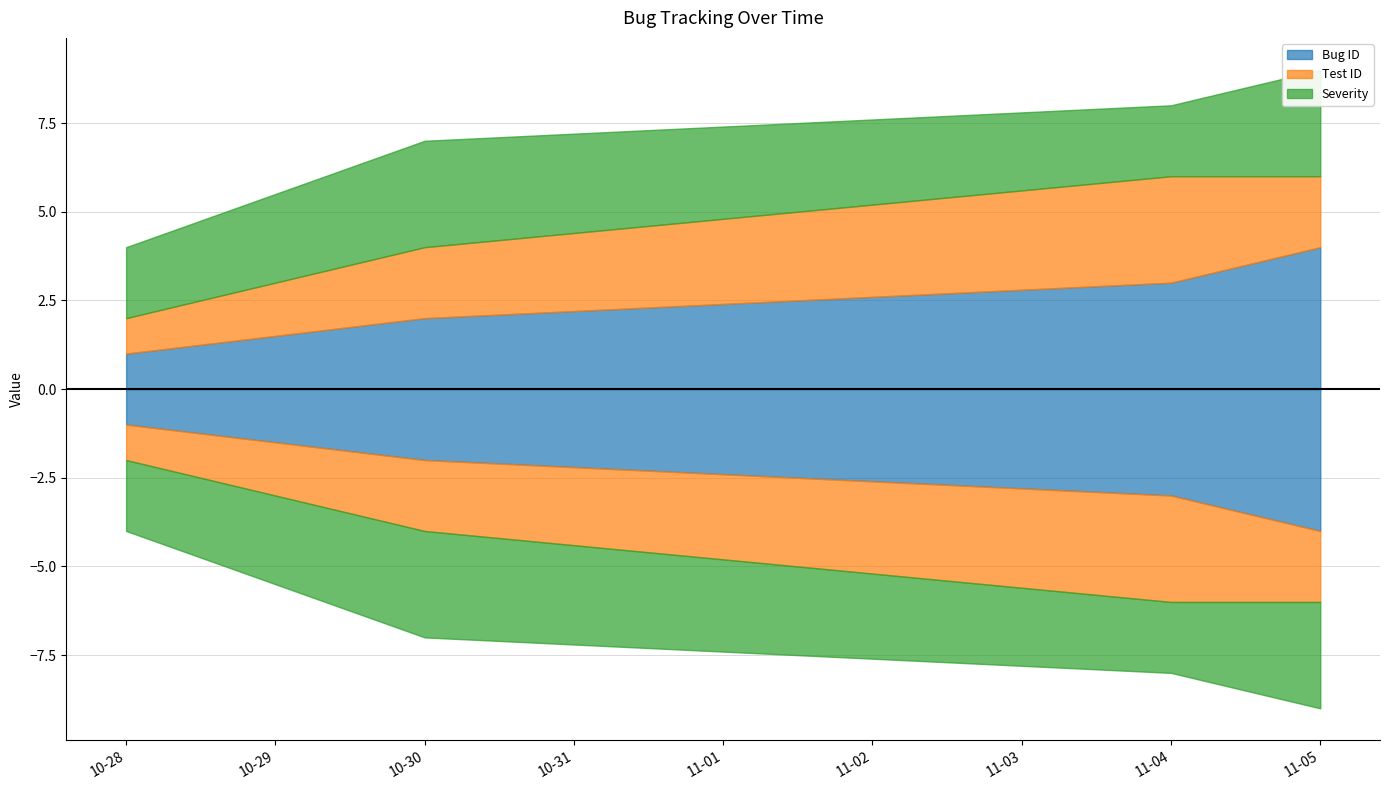

How many data points does each series have?

4